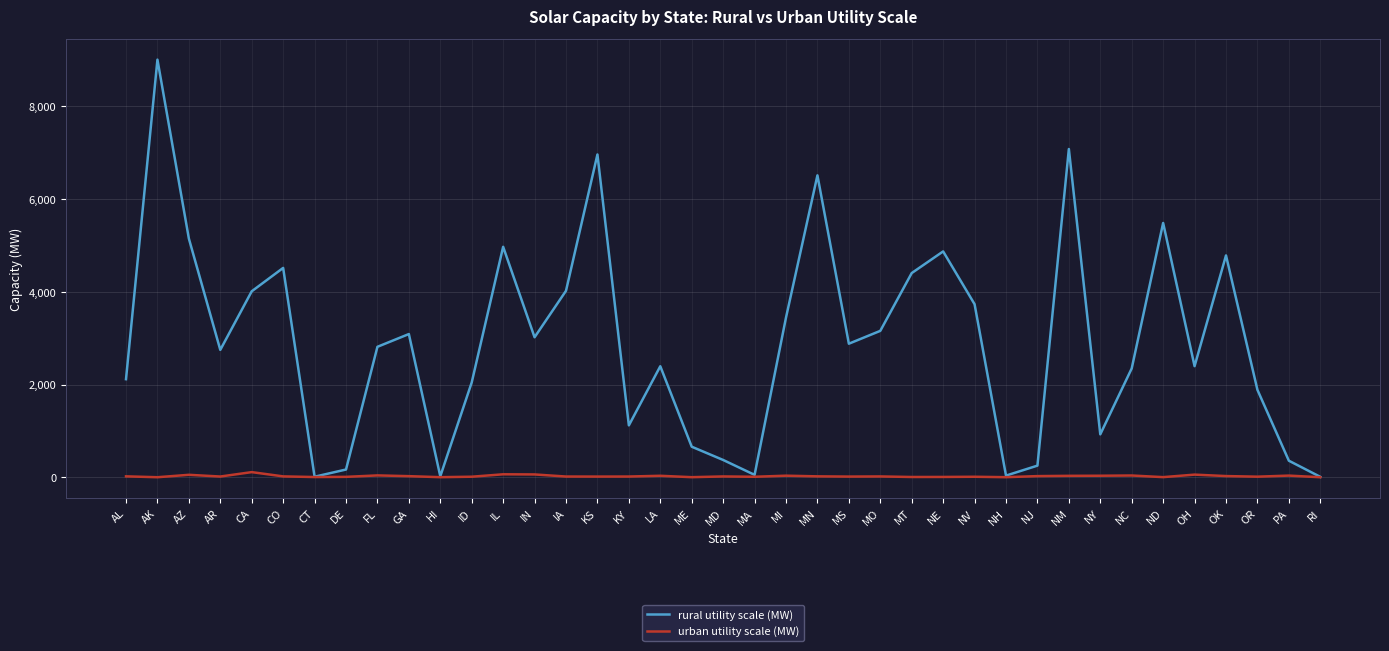

What is the highest value of the urban utility scale (MW) series?

111